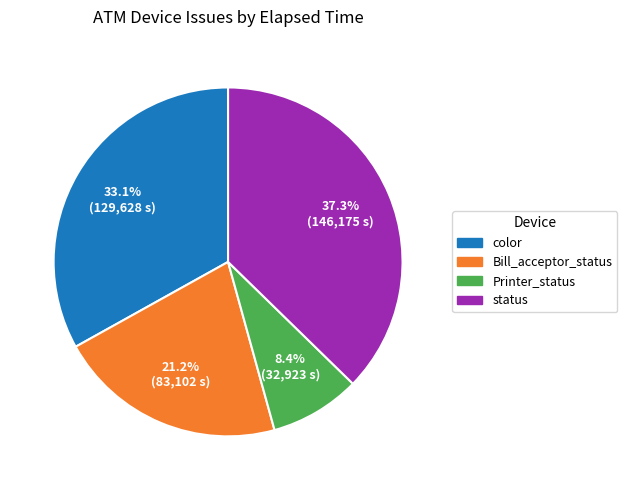

Which slice is the largest?

status